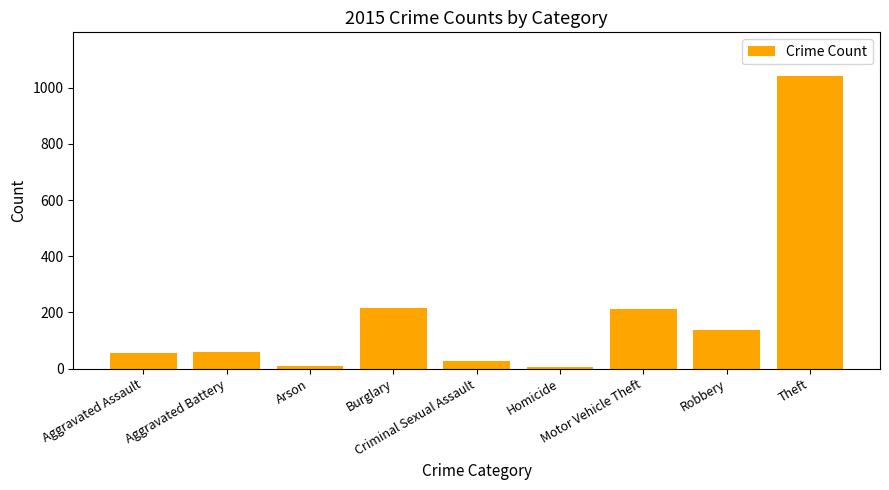

What is the label of the 6th bar from the right?

Burglary